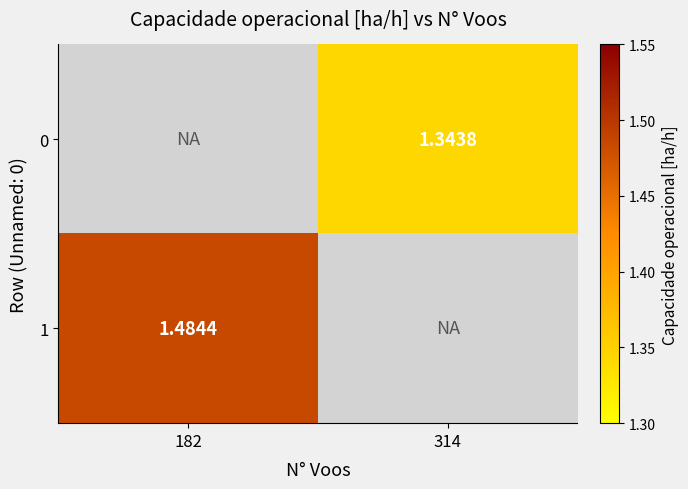

Is the value of 0 at 314 greater than the value of 1 at 182?

No